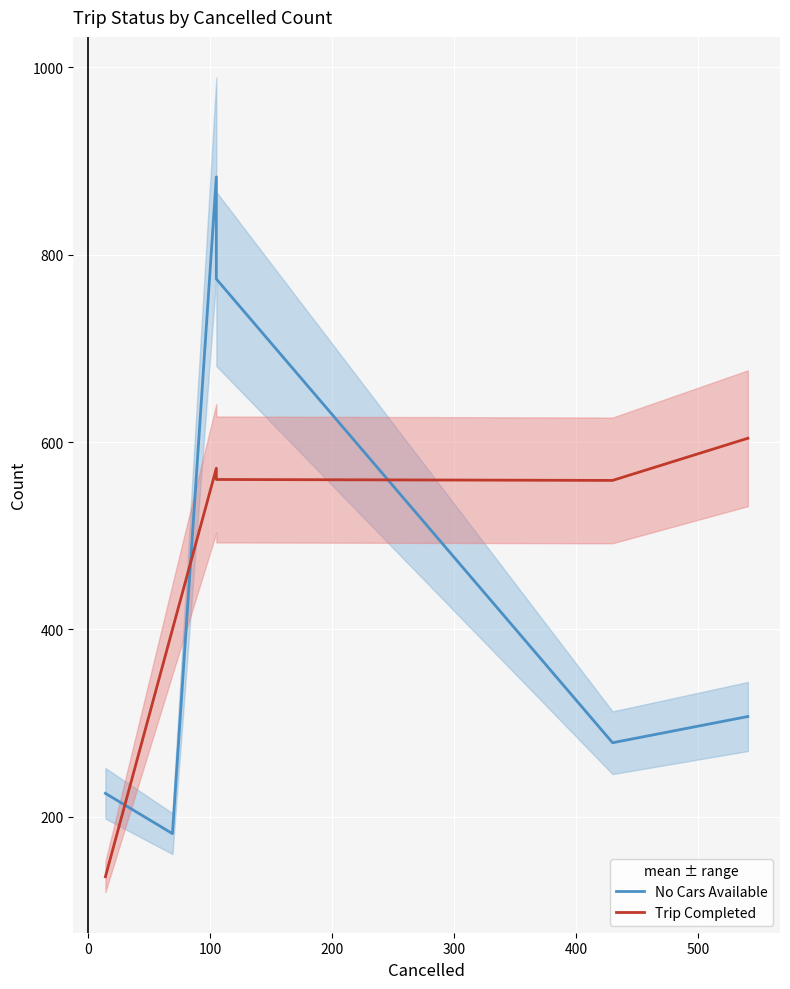

What is the sum of all Trip Completed values?

2831